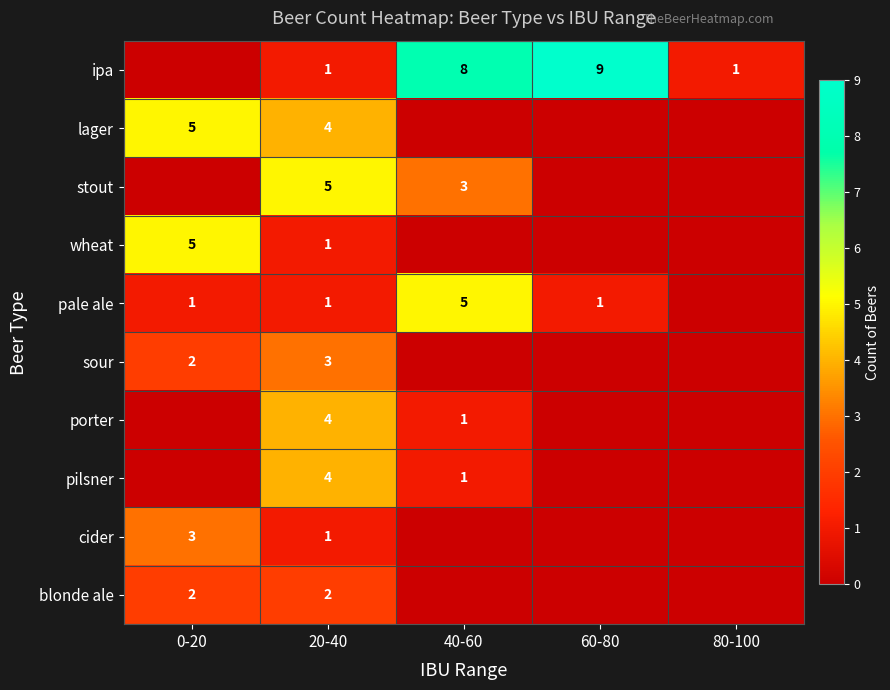

Is the value of pale ale at 0-20 greater than the value of blonde ale at 0-20?

No